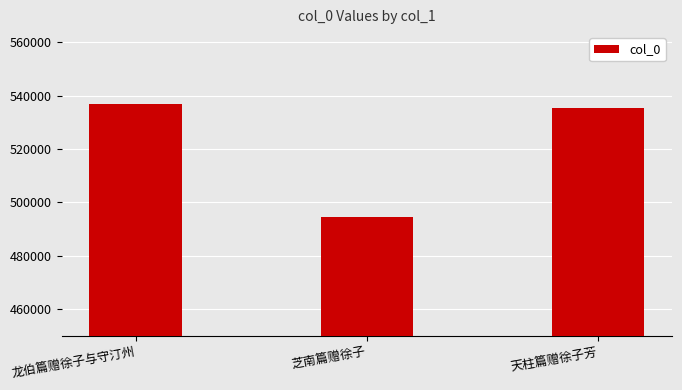

What is the ratio of the value at 龙伯篇赠徐子与守汀州 to the value at 天柱篇赠徐子芳?

1.0